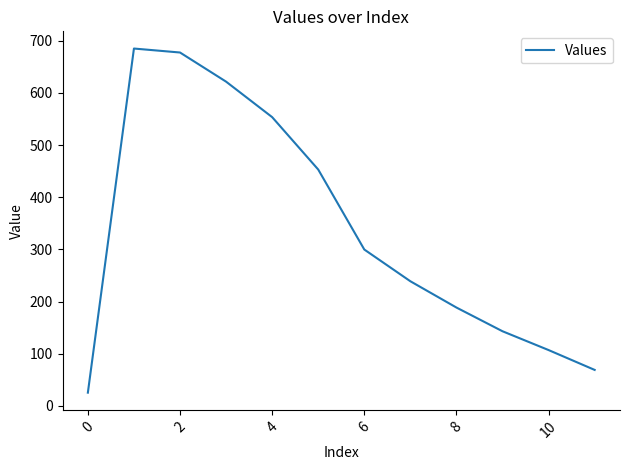

What is the difference between the maximum and minimum values?

659.8